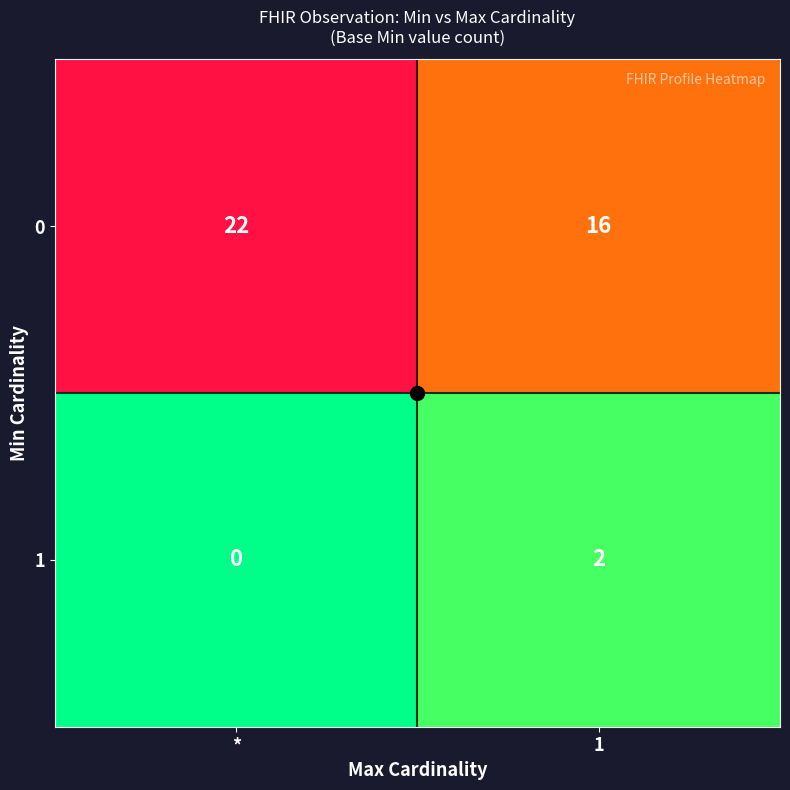

True or false: 0 has a value of 4 at 1.

False